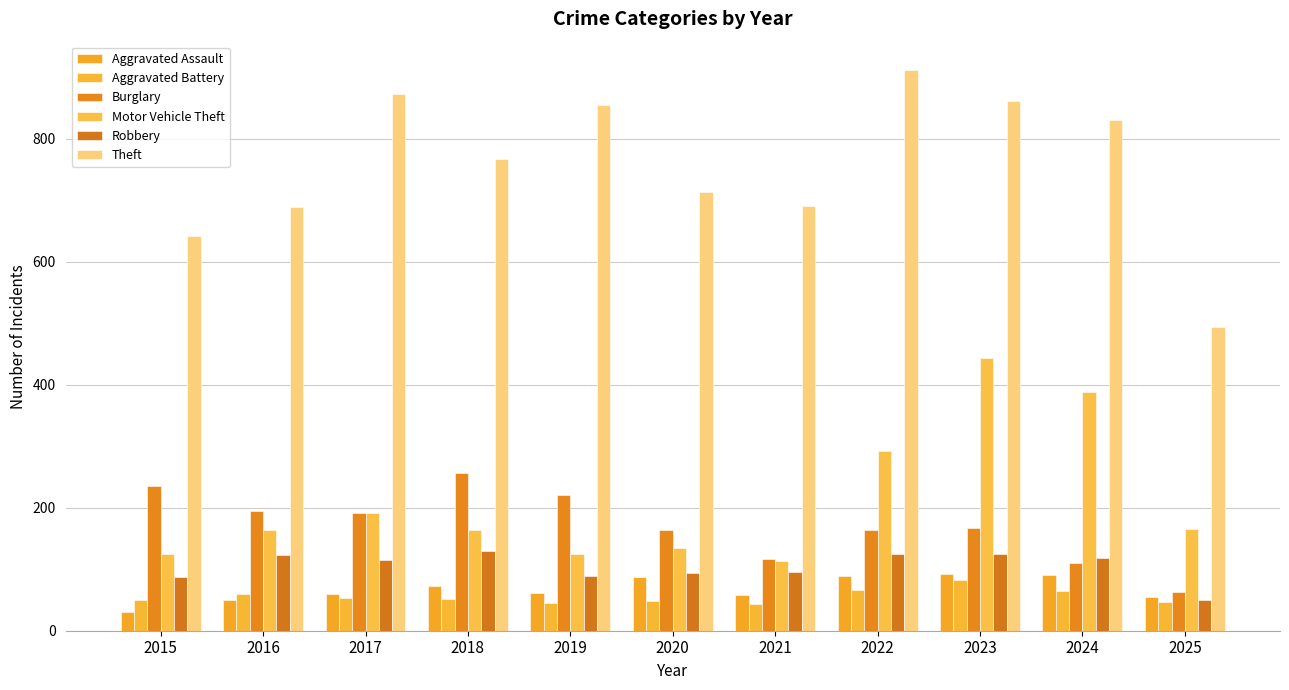

How many data points in Theft are less than 767?

5